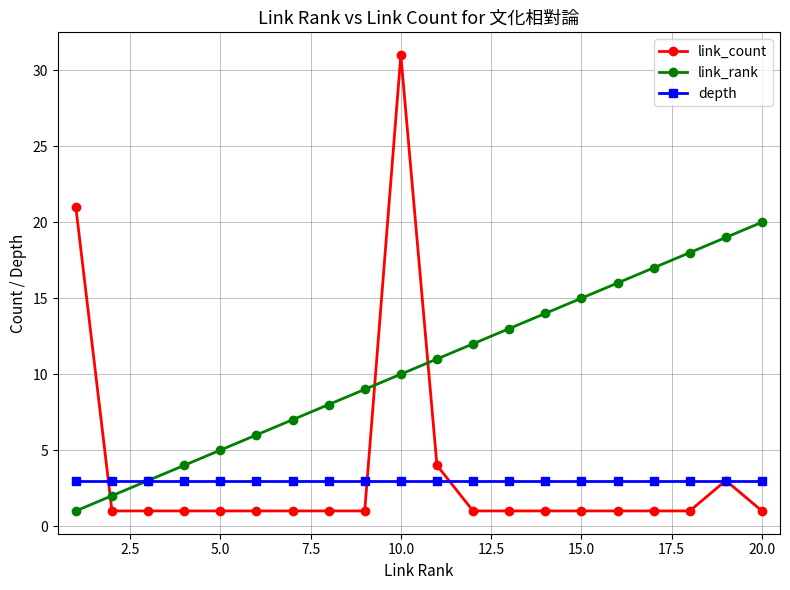

How many times do link_rank and link_count cross each other?

3